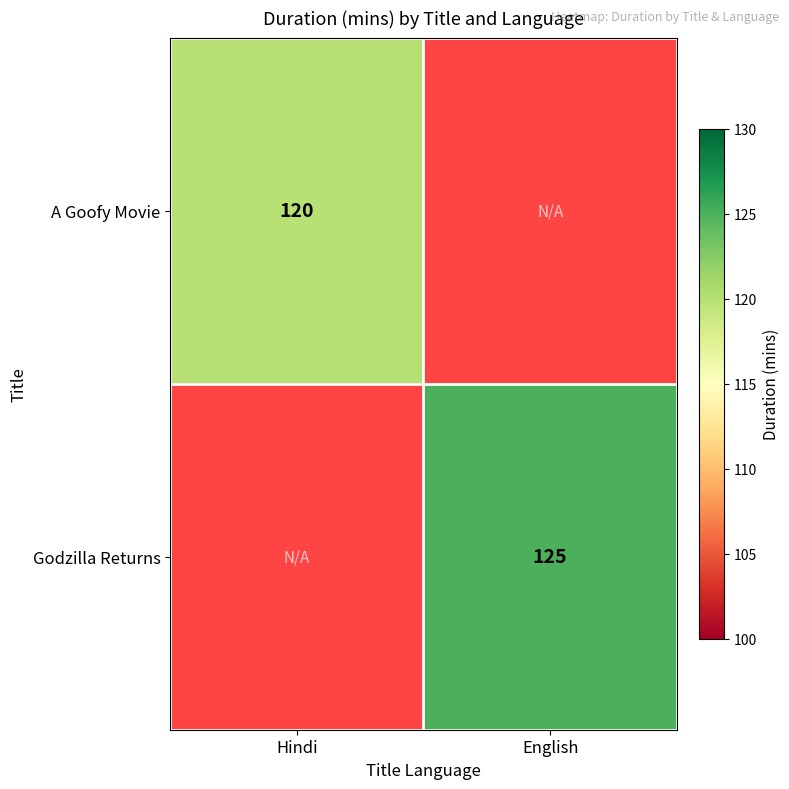

True or false: Godzilla Returns has a value of 73 at English.

False